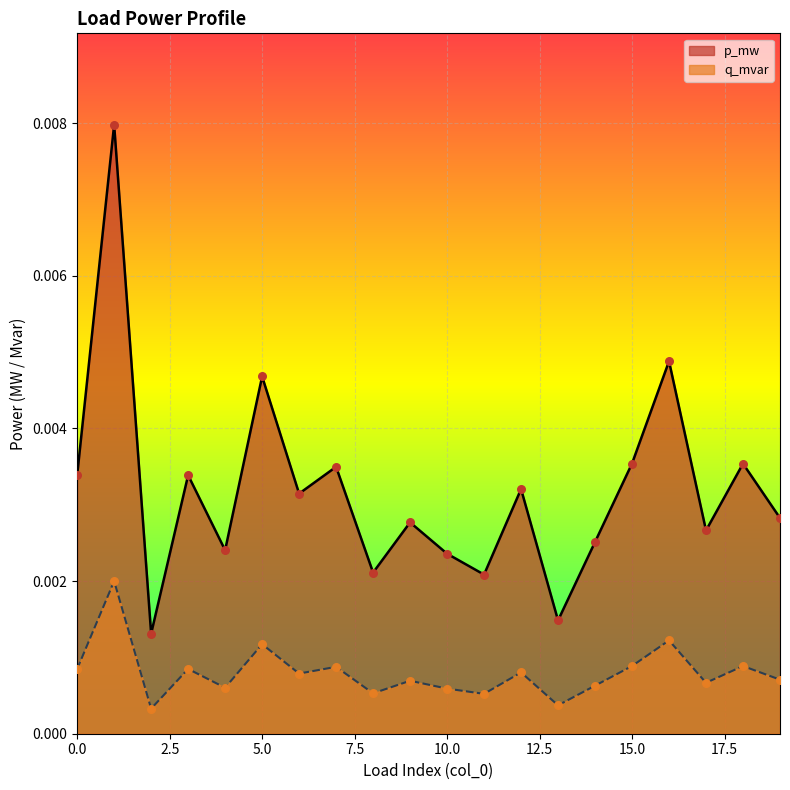

What are all the series names shown in the legend?

p_mw, q_mvar